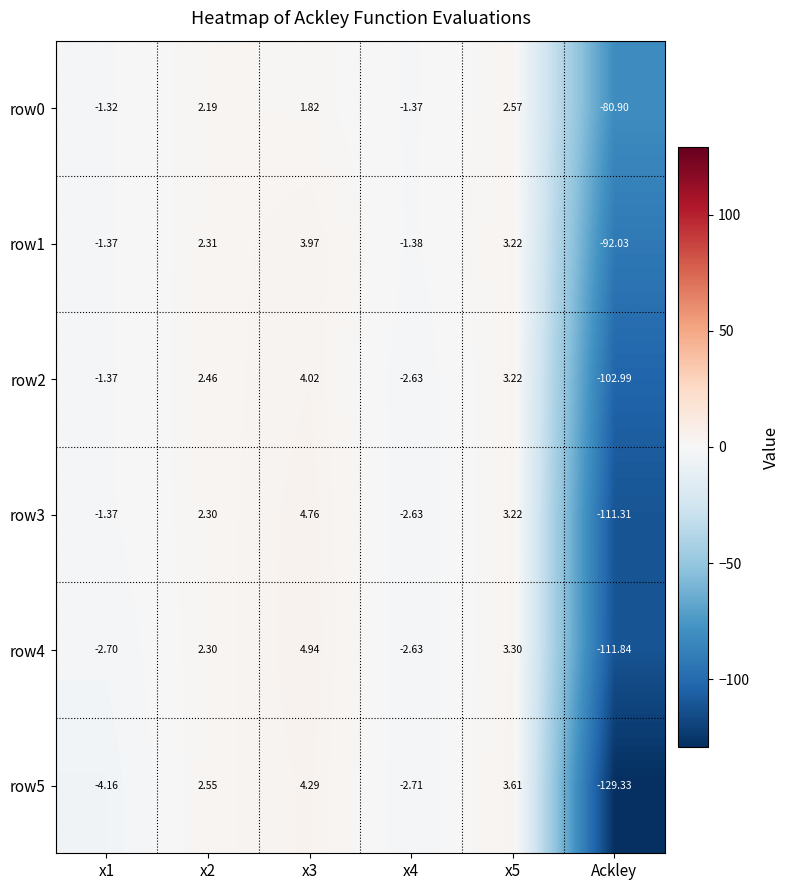

At which label does row5 reach its minimum?

Ackley